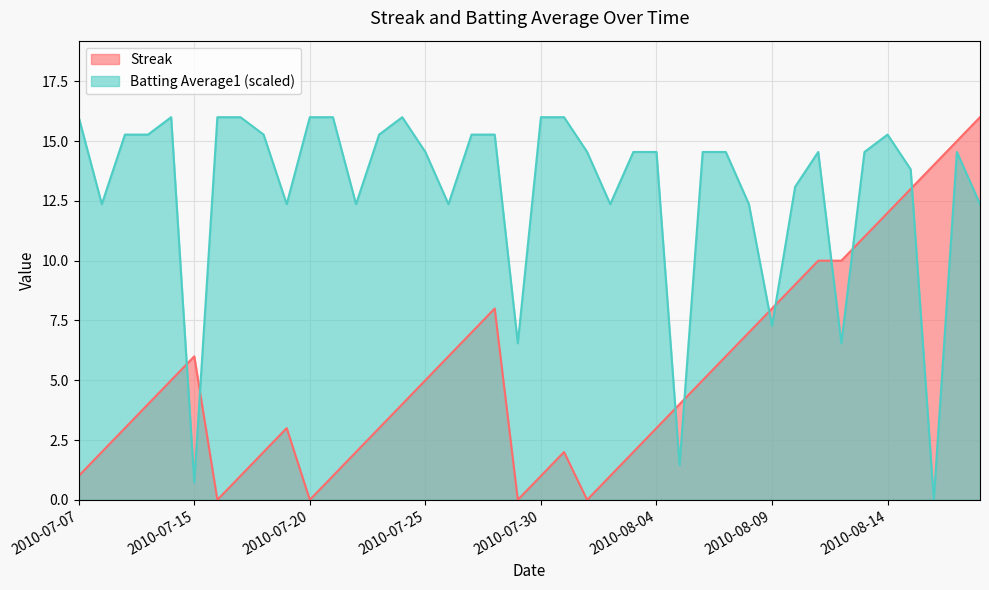

Rank the series by their maximum value, from lowest to highest.

Streak, Batting Average1